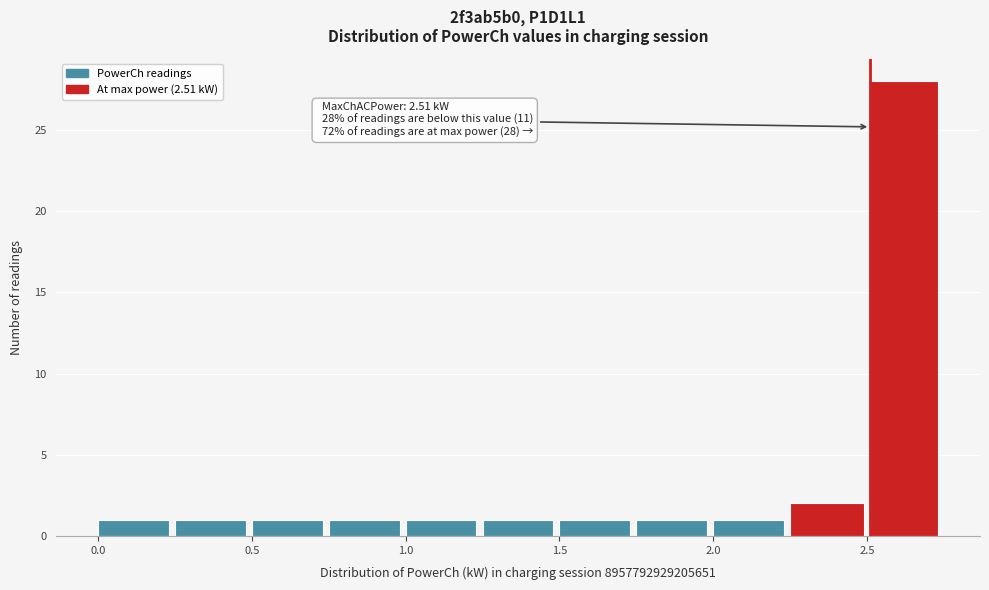

Which range on the x-axis has the tallest bar?

2.51 to 2.75